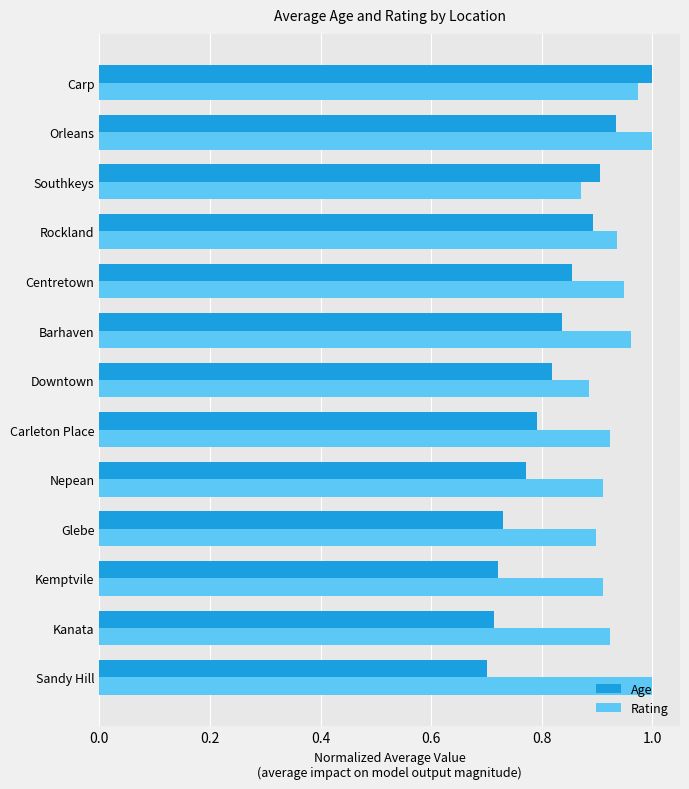

What is the difference between the second highest and second lowest values in the Rating series?

0.1